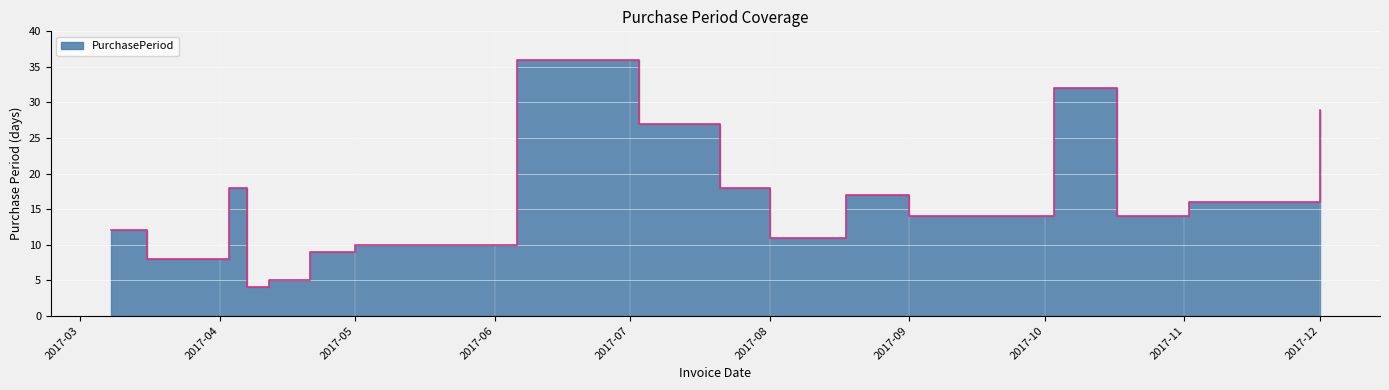

What is the difference between the values at 2017-08-18 and 2017-10-03?

15